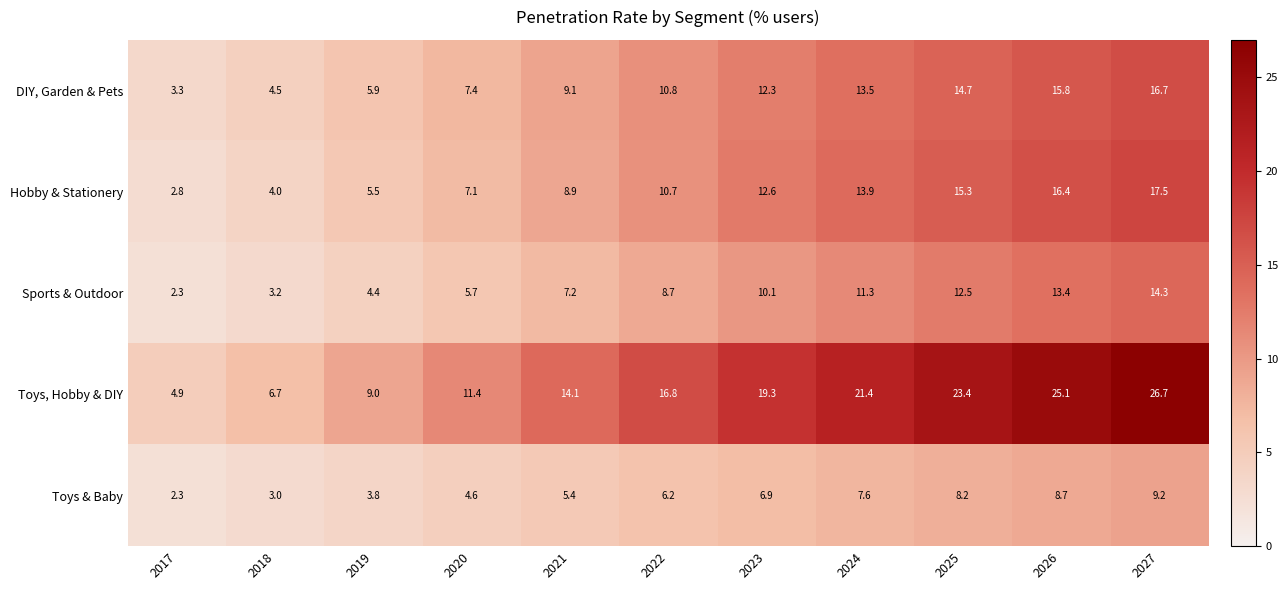

At which label is Hobby & Stationery closest to 10?

2022